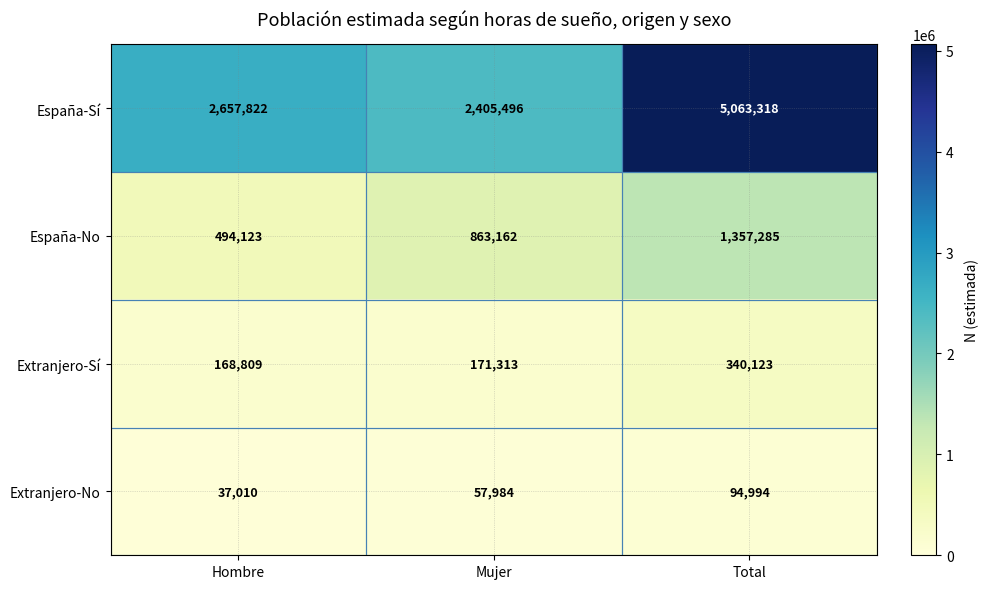

What value does the España-Sí series have at Hombre?

2657822